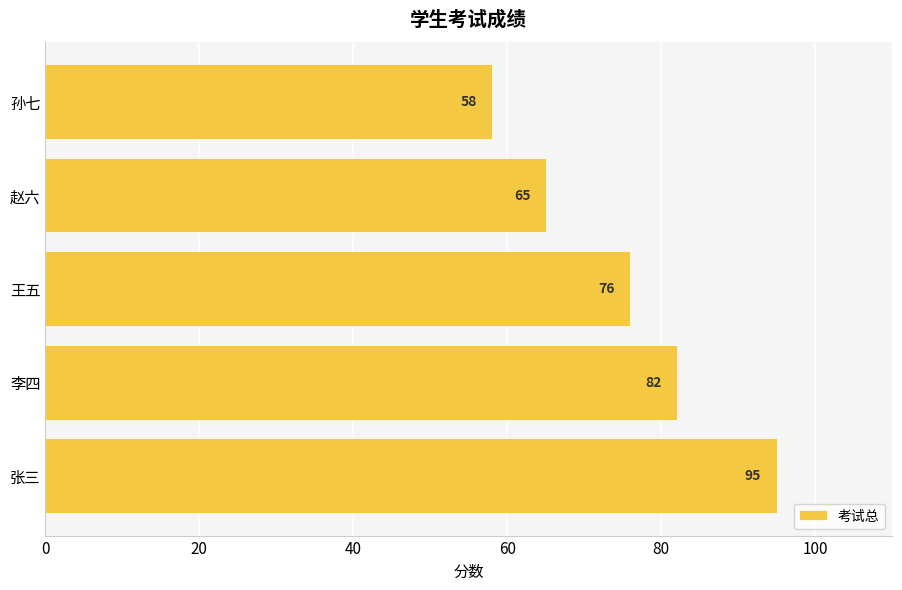

Count the values in the range 65 to 82.

3